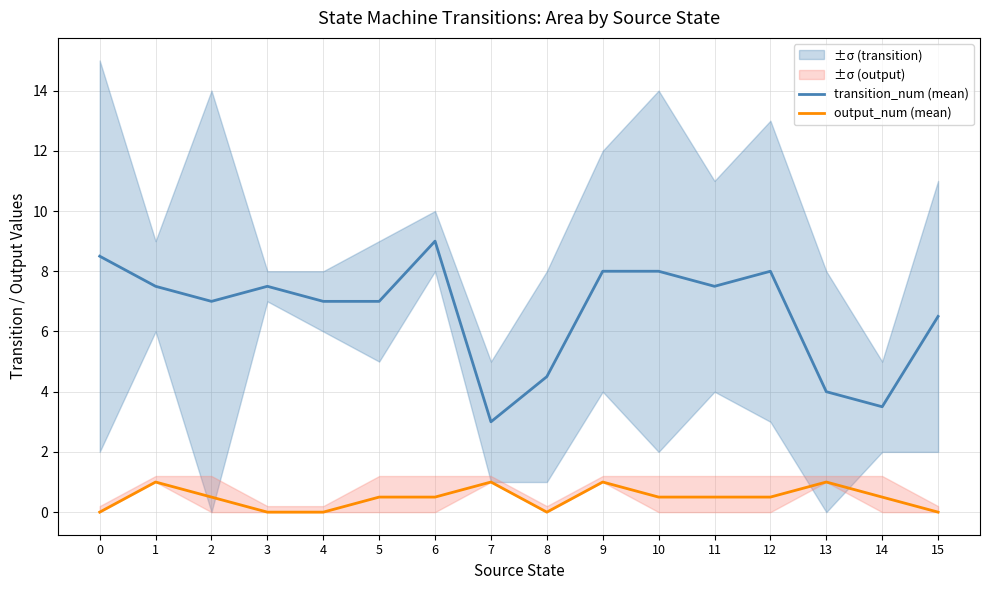

What is the total value across all series at 8?

4.5